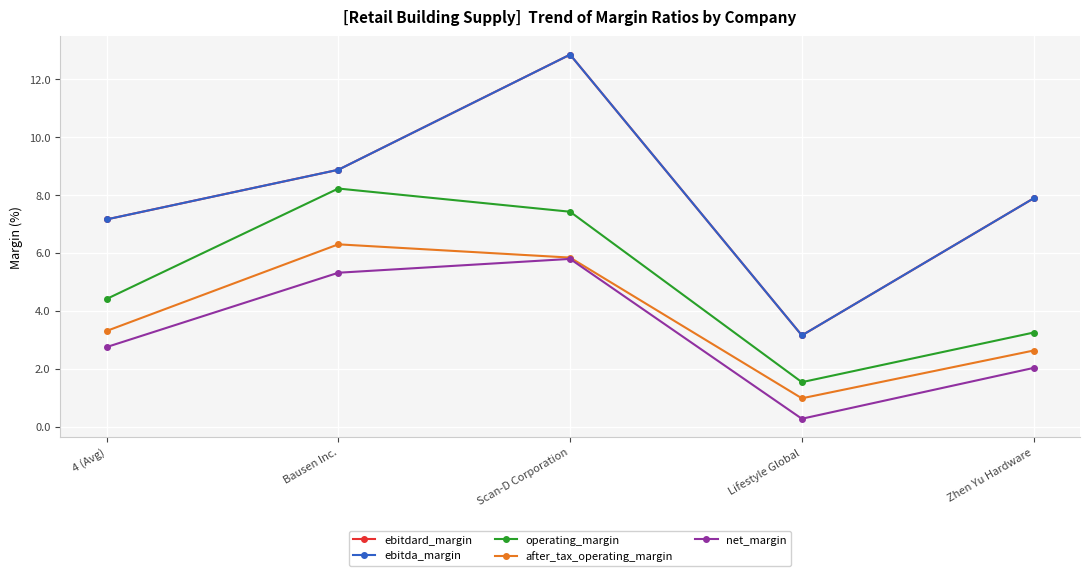

True or false: ebitda_margin and ebitdard_margin intersect in this chart.

False